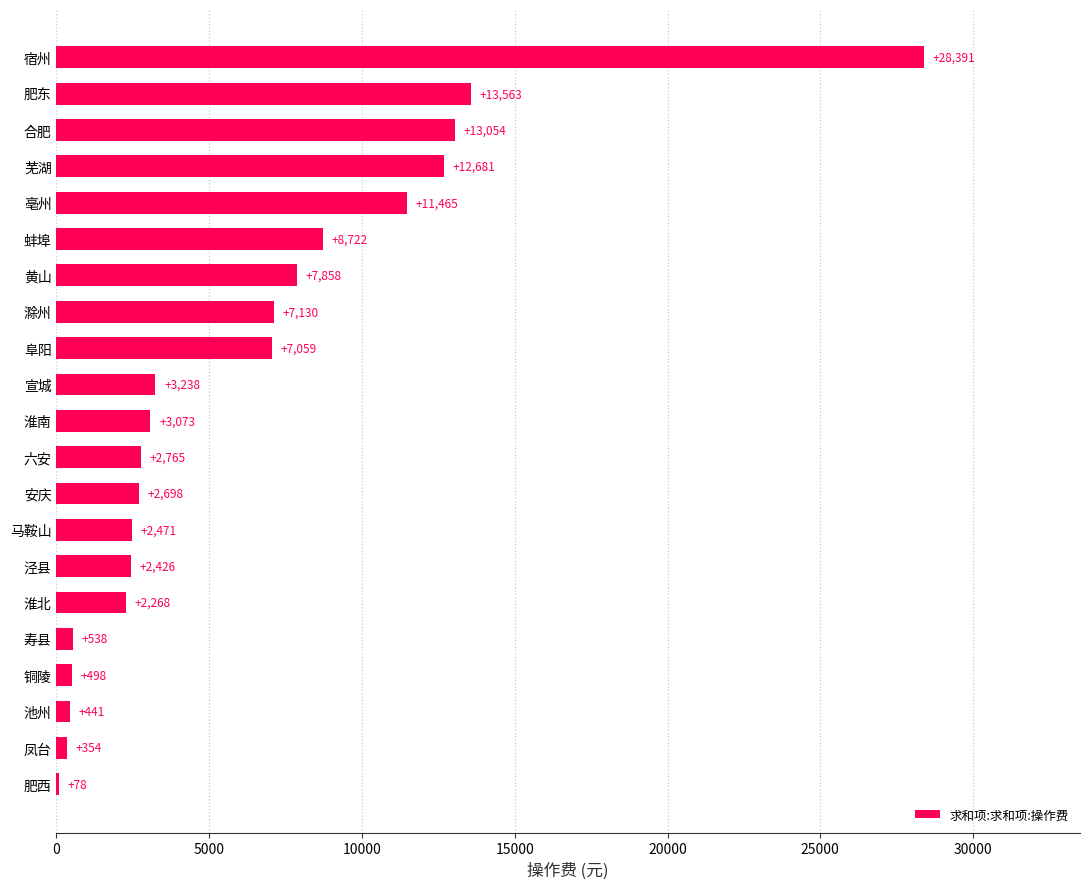

The value at 宿州 is 37508.7. True or false?

False